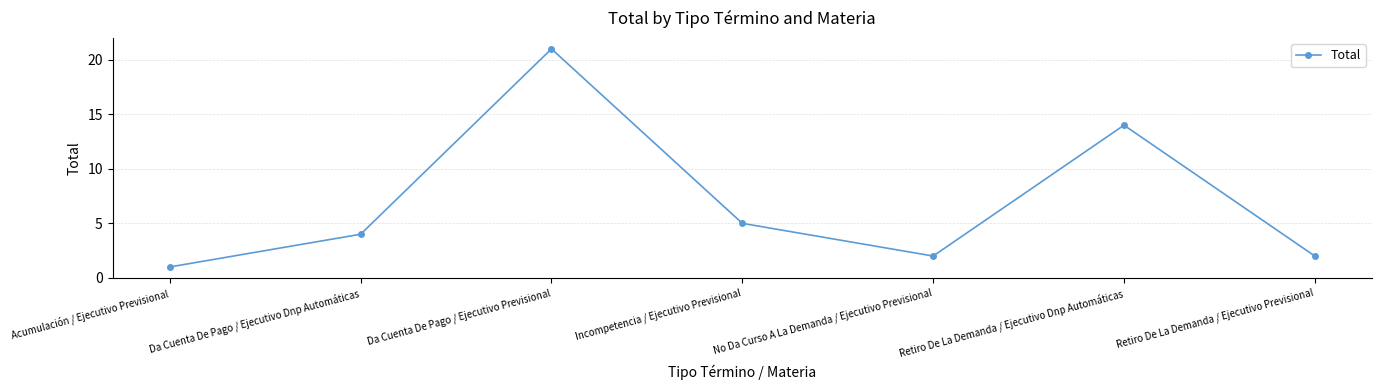

The value at Retiro De La Demanda / Ejecutivo Dnp Automáticas is 21. True or false?

False